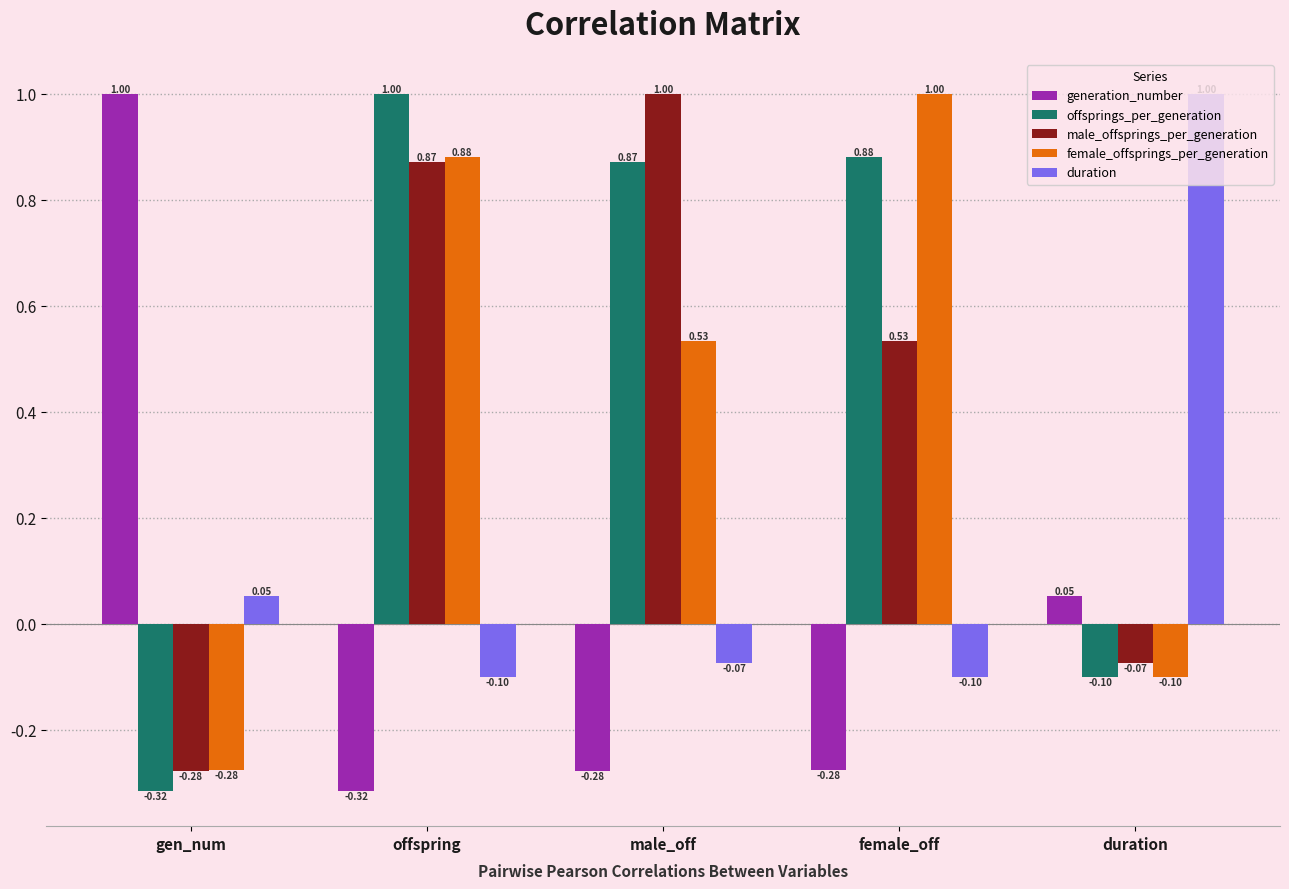

Where is duration nearest to the value 0?

gen_num